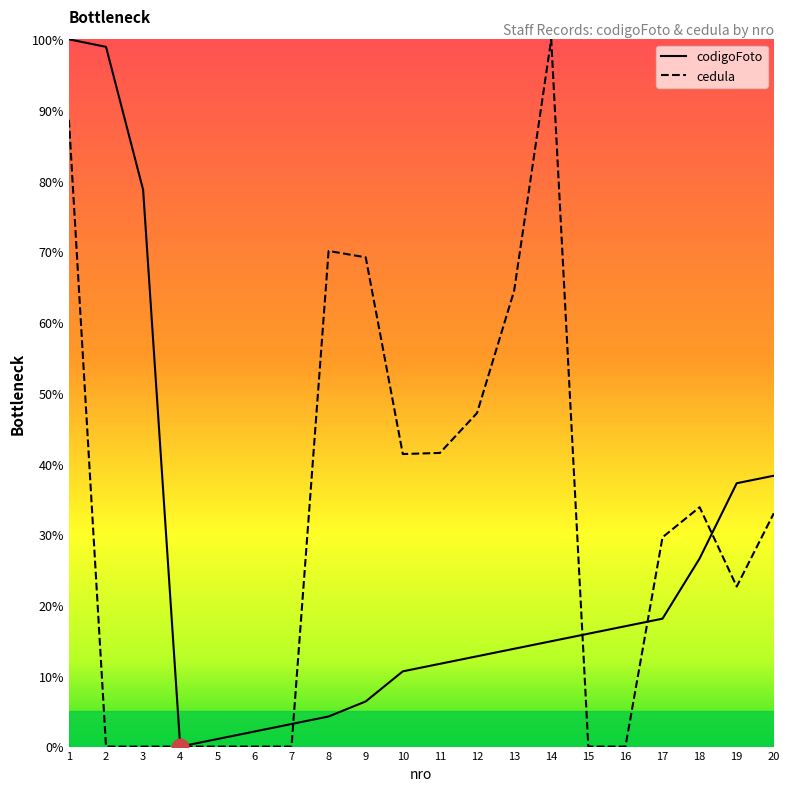

Is it true that codigoFoto equals 16.0 at 15?

True